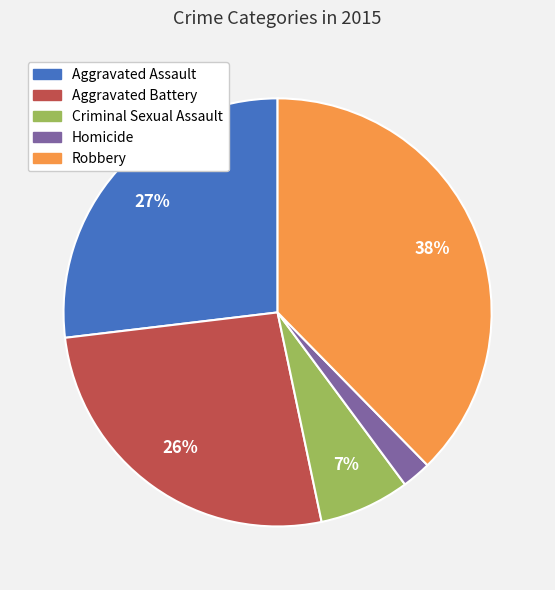

Is it true that Homicide is 2% of the pie?

True